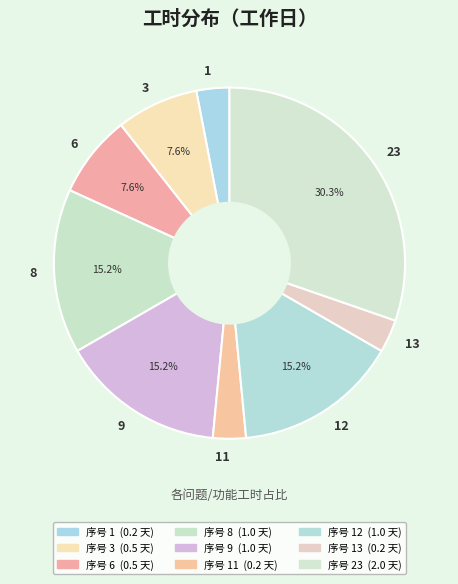

To the nearest percent, what percentage of the pie is 1?

3%